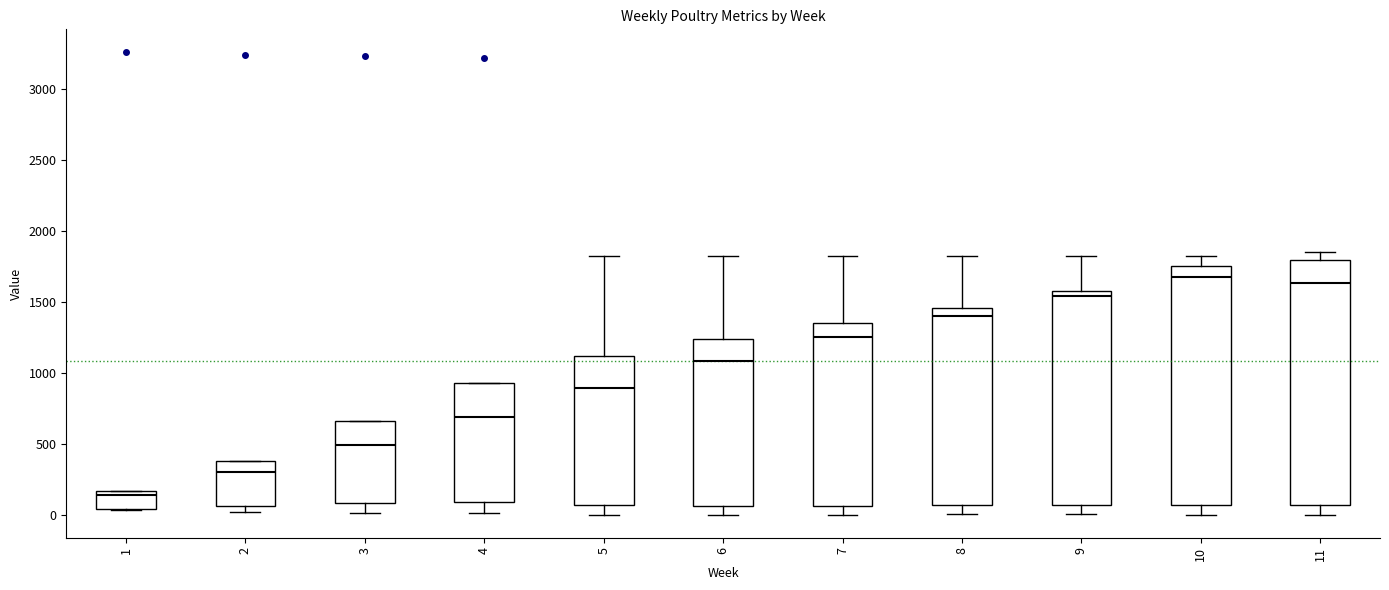

Where does the lower whisker of the box at x = 5 end on the y-axis? The values are not printed on the chart, so give them approximately, as read against the axis.

0